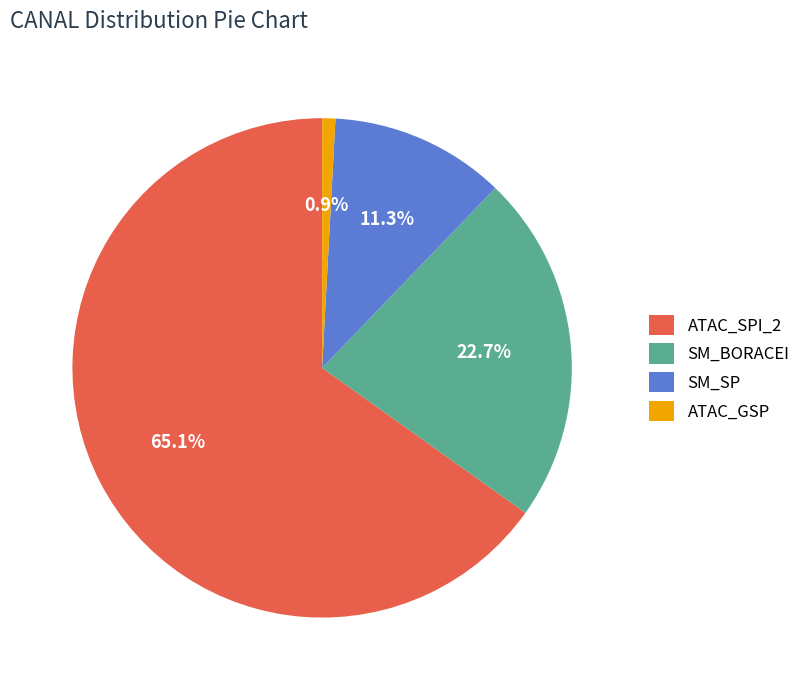

Which slice is the largest?

ATAC_SPI_2